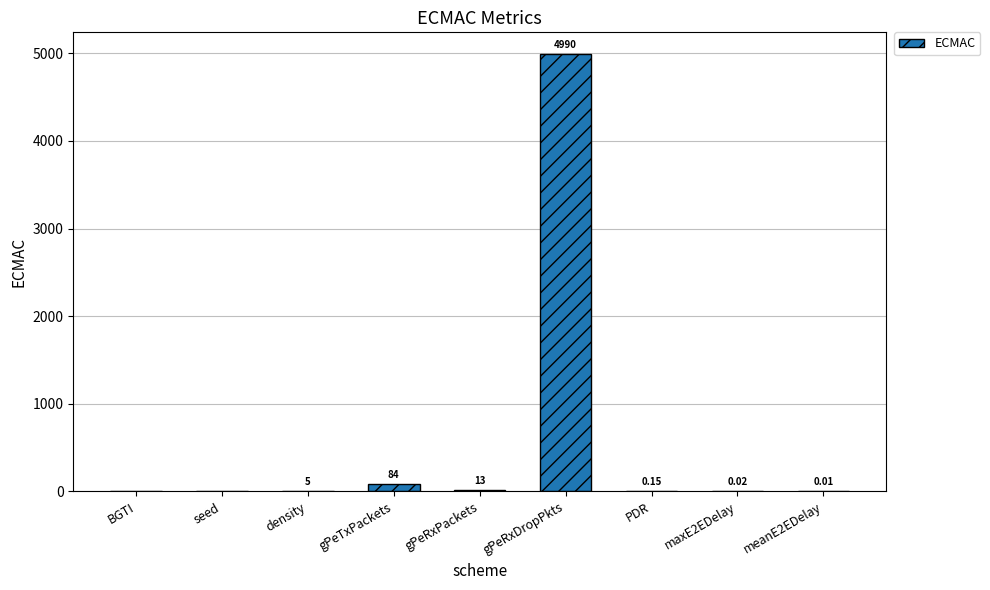

Which category has the highest value across all series?

gPeRxDropPkts